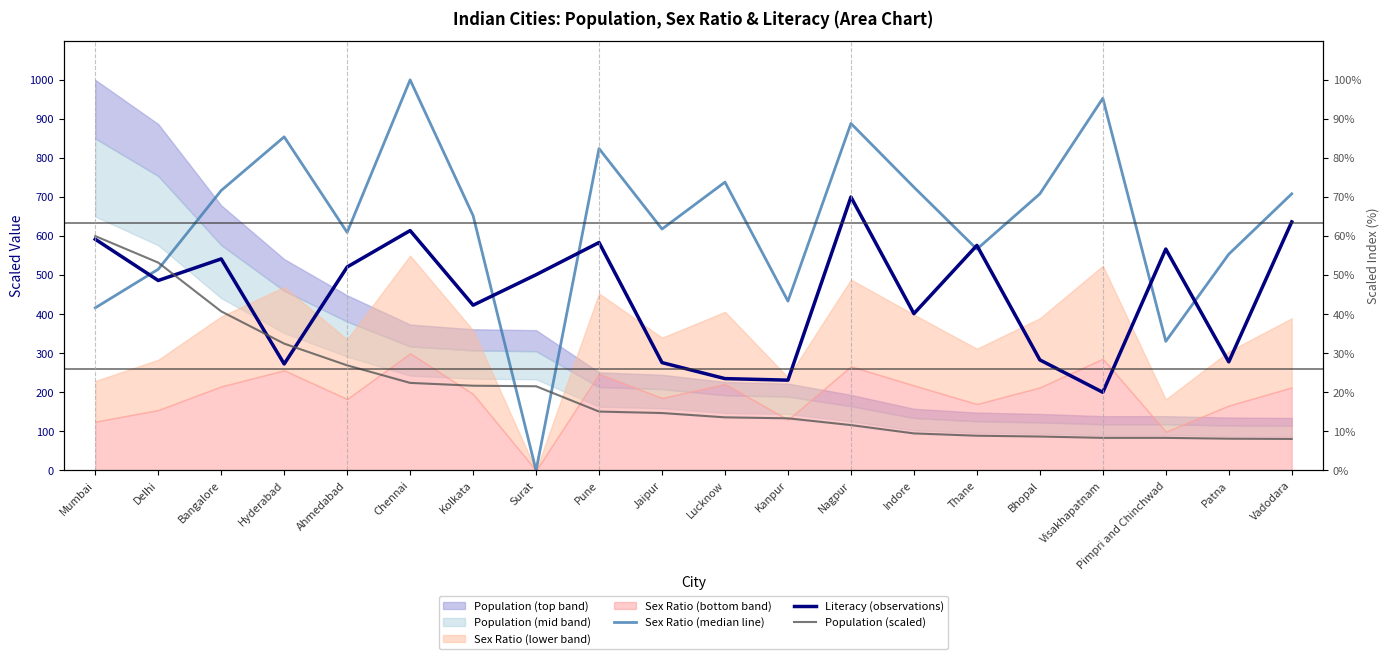

The value of Literacy (observations) at Delhi is 486.3. True or false?

True